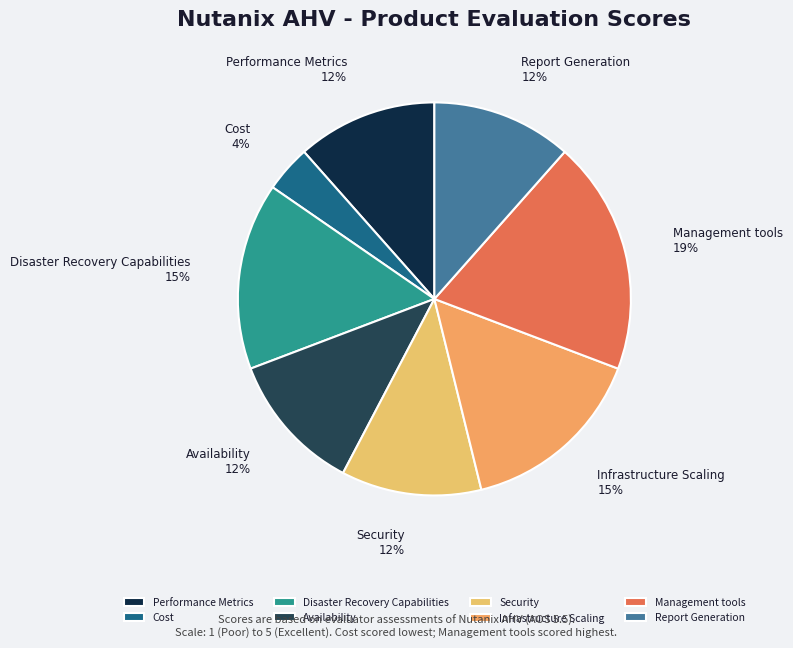

Which category has the smallest portion of the pie?

Cost